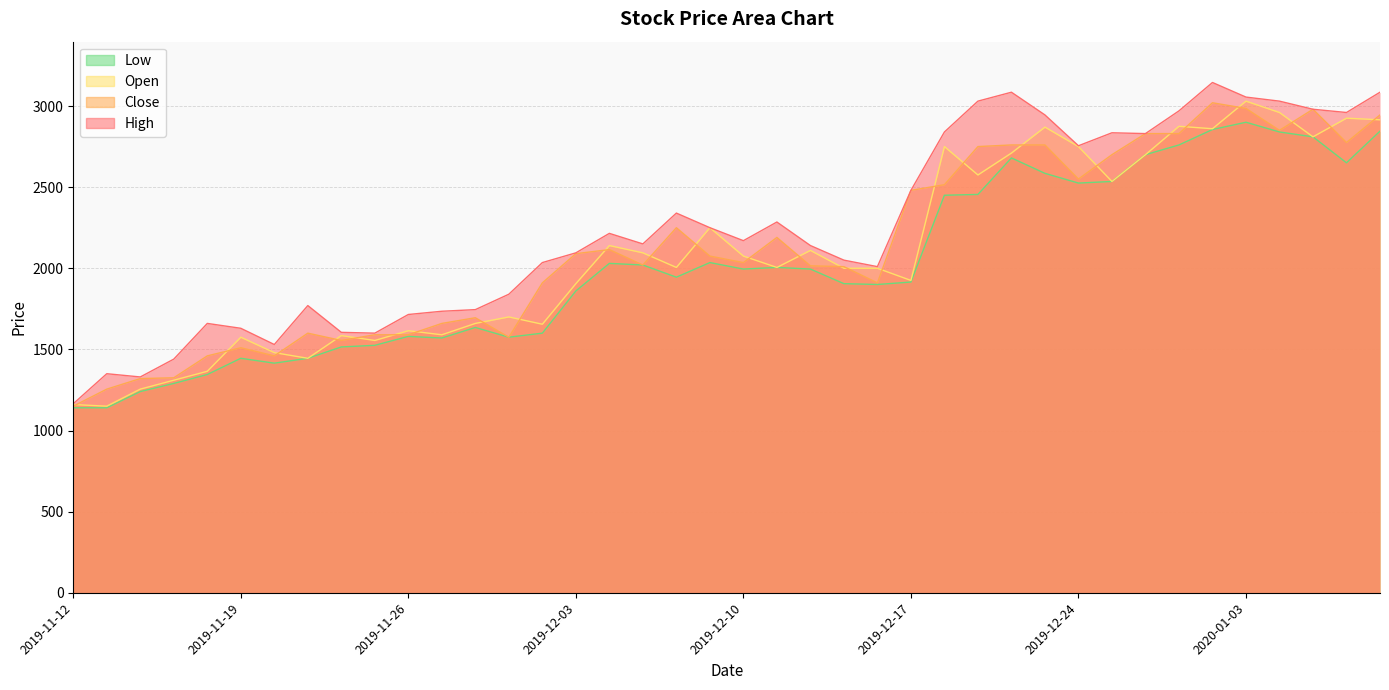

How many values in the High series are below 2170?

20